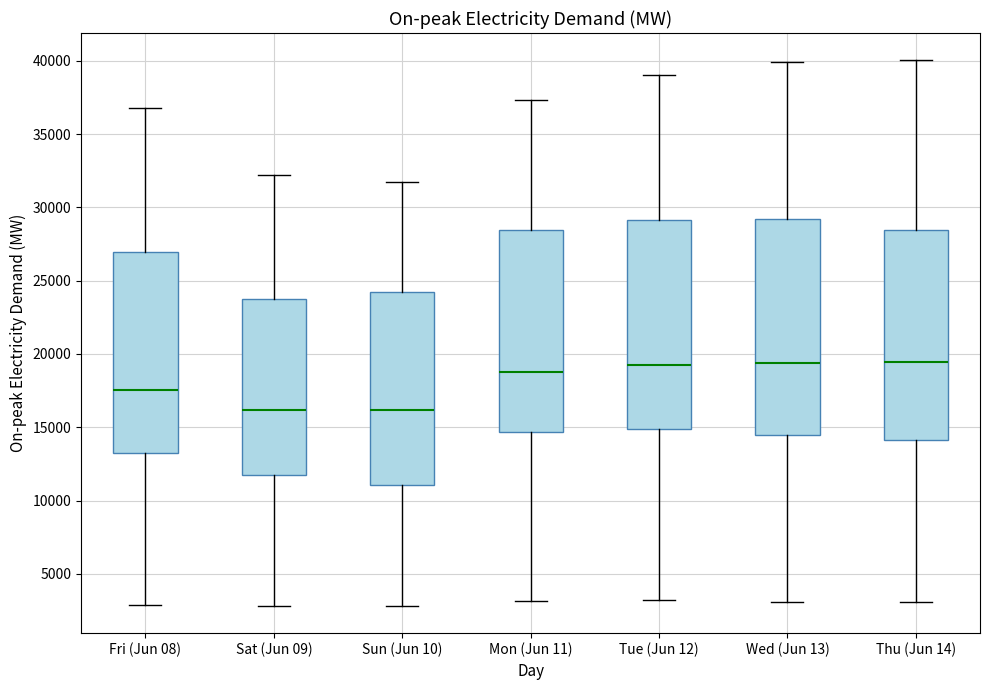

Reading left to right, read every box against the y-axis: the position of its median line, the range the box covers, and the ends of its whiskers. The values are not printed on the chart, so give them approximately, as read against the axis.

Fri (Jun 08): median 17500, box 13500 to 27000, whiskers 3000 to 37000
Sat (Jun 09): median 16000, box 11500 to 24000, whiskers 3000 to 32000
Sun (Jun 10): median 16000, box 11000 to 24000, whiskers 3000 to 31500
Mon (Jun 11): median 19000, box 14500 to 28500, whiskers 3000 to 37500
Tue (Jun 12): median 19000, box 15000 to 29000, whiskers 3000 to 39000
Wed (Jun 13): median 19500, box 14500 to 29000, whiskers 3000 to 40000
Thu (Jun 14): median 19500, box 14000 to 28500, whiskers 3000 to 40000